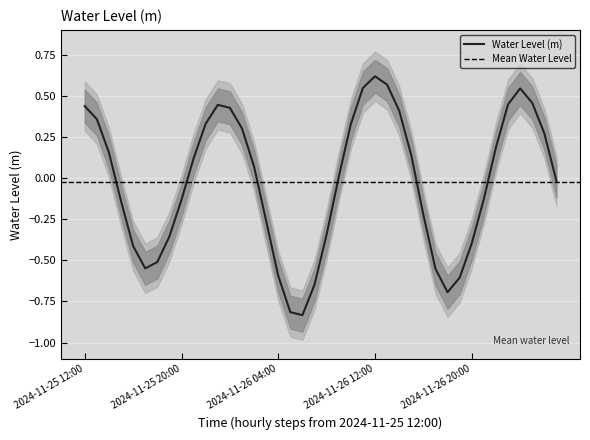

What is the greatest value displayed?

0.6